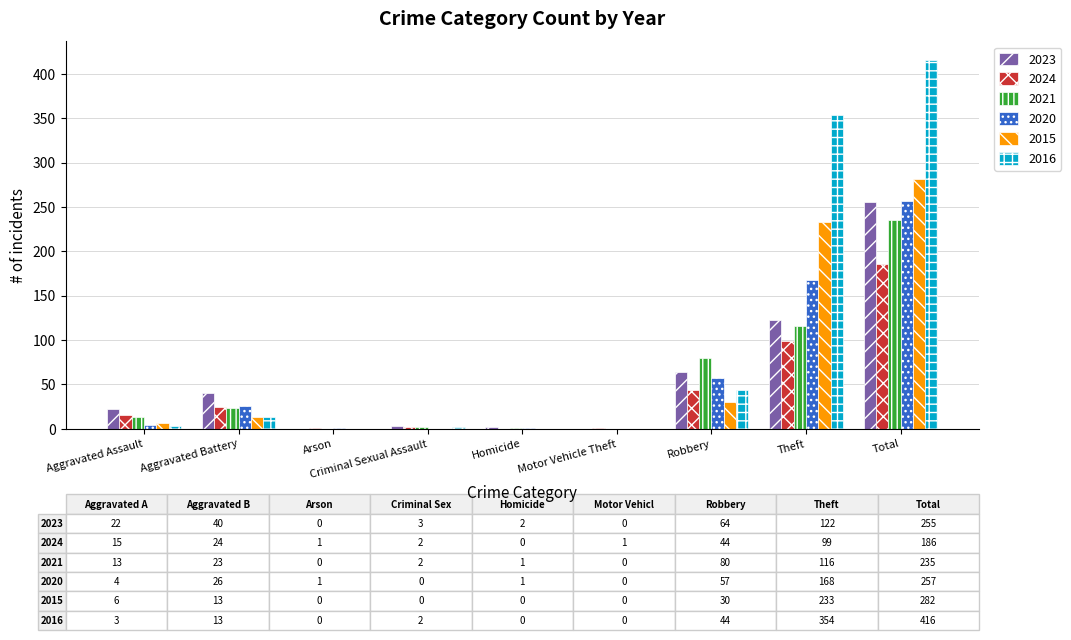

Count the number of data series in this chart.

6